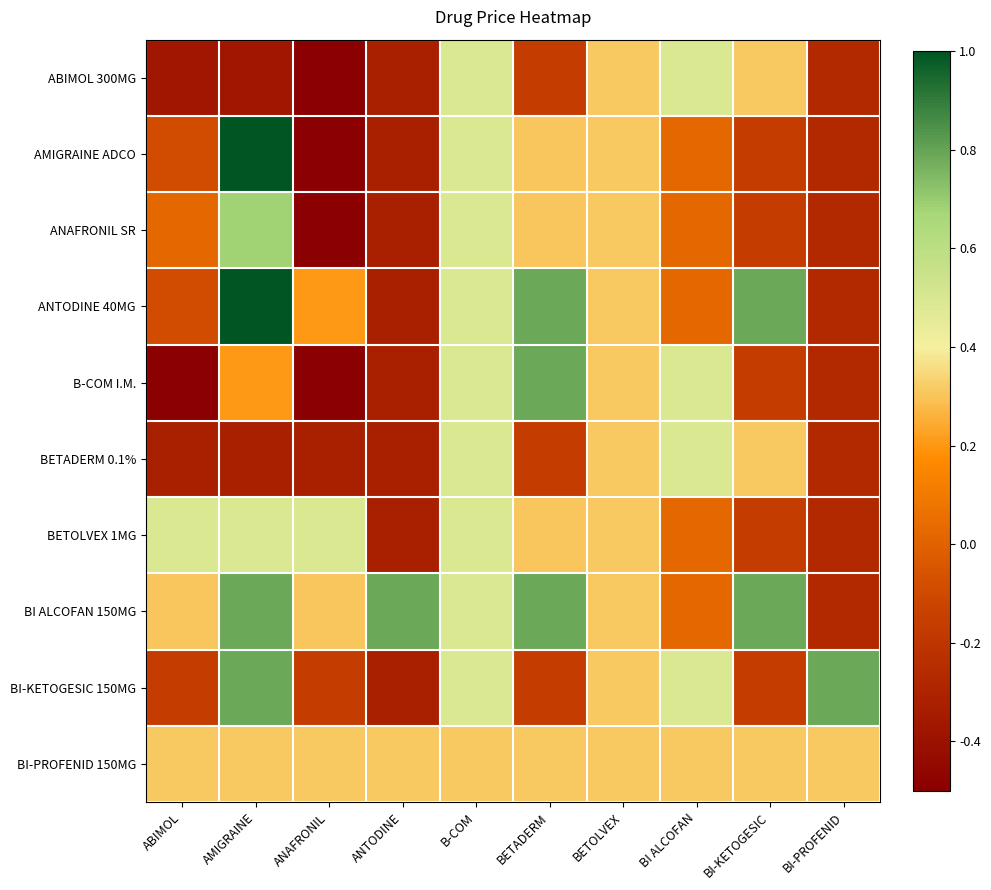

List the series in order of their peak value, lowest first.

BI-PROFENID 150MG, ABIMOL 300MG, BETADERM 0.1%, BETOLVEX 1MG, ANAFRONIL SR, B-COM I.M., BI ALCOFAN 150MG, BI-KETOGESIC 150MG, AMIGRAINE ADCO, ANTODINE 40MG